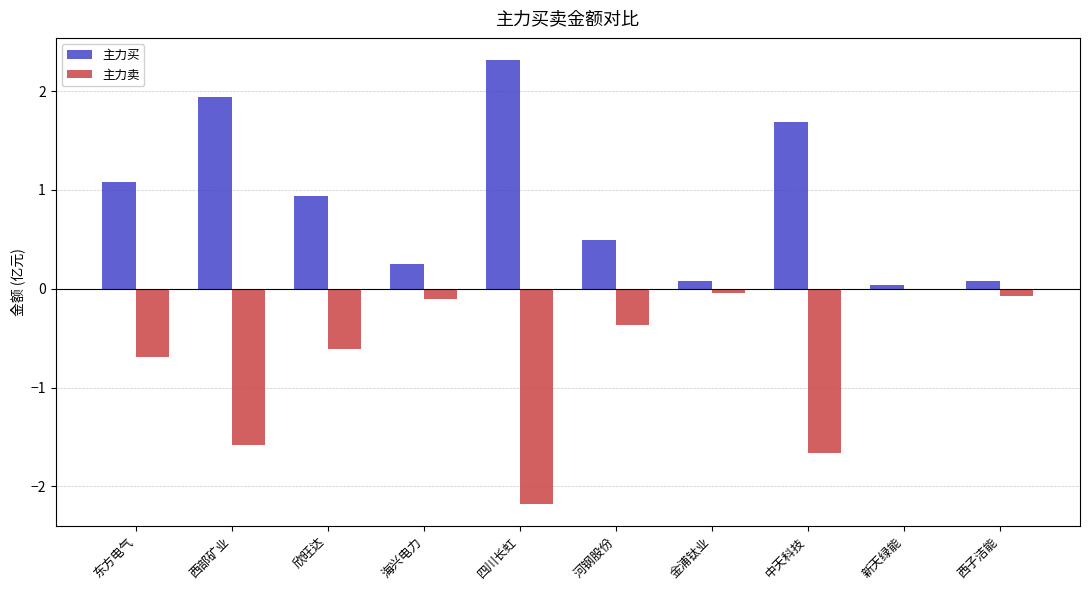

Which category has the lowest value across all series?

四川长虹